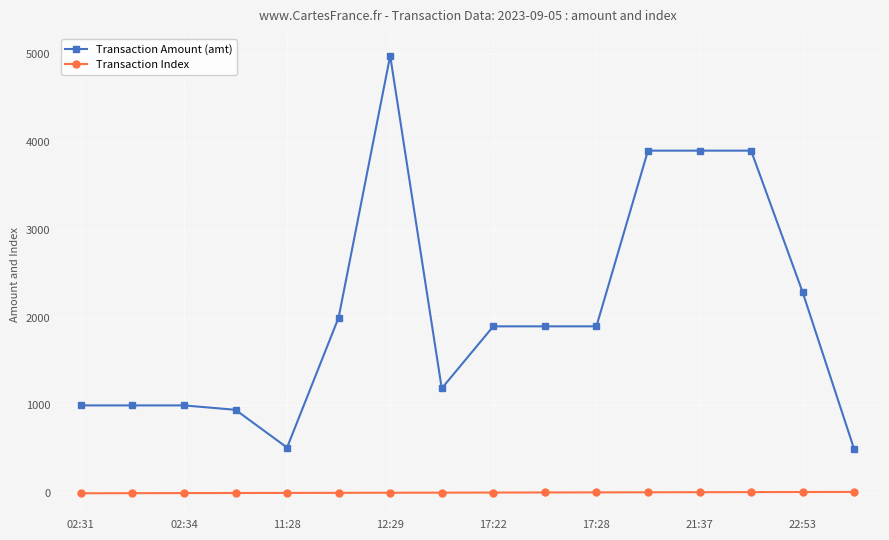

Rank the series by their average value, from lowest to highest.

Transaction Index, Transaction Amount (amt)